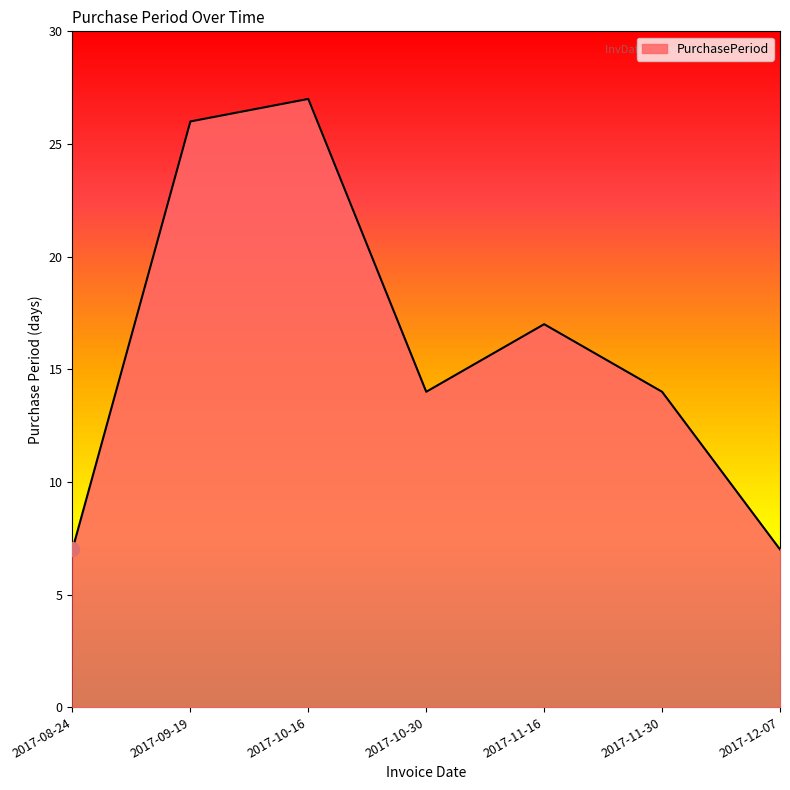

Which category has the highest value across all series?

2017-10-16